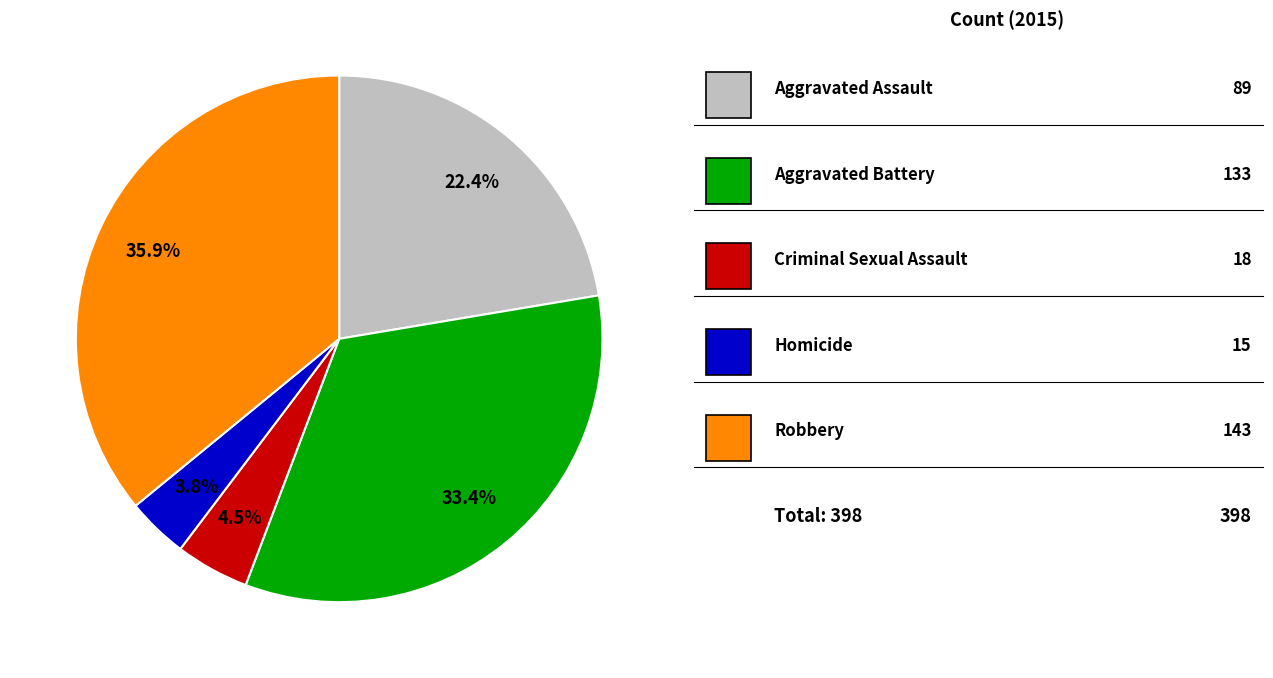

To the nearest percent, what is the average slice percentage?

20%